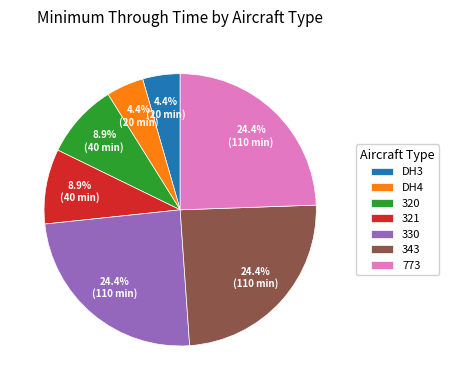

To the nearest percent, what is the difference between the largest and smallest slice percentages?

20%